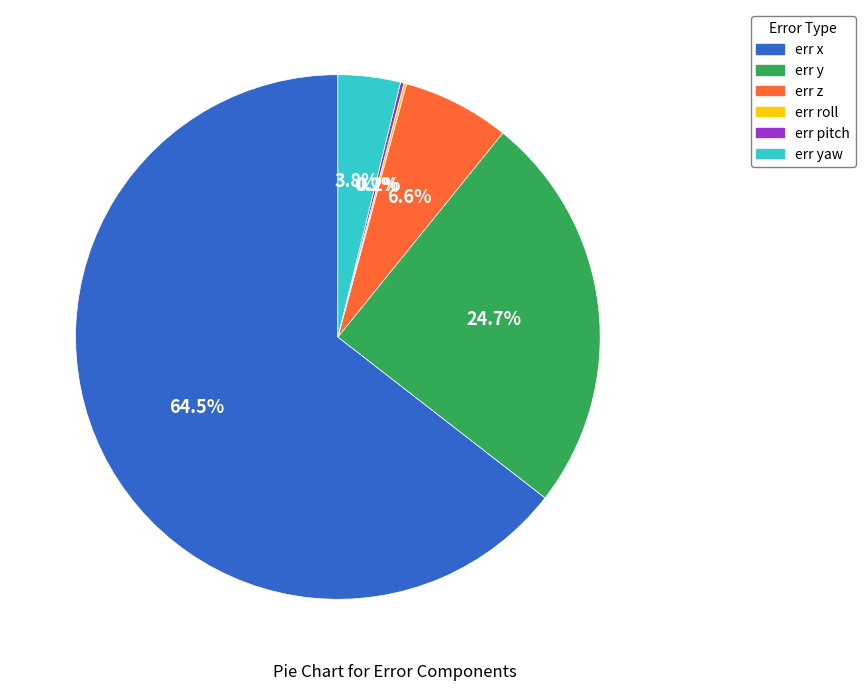

Which slice is the largest?

err x